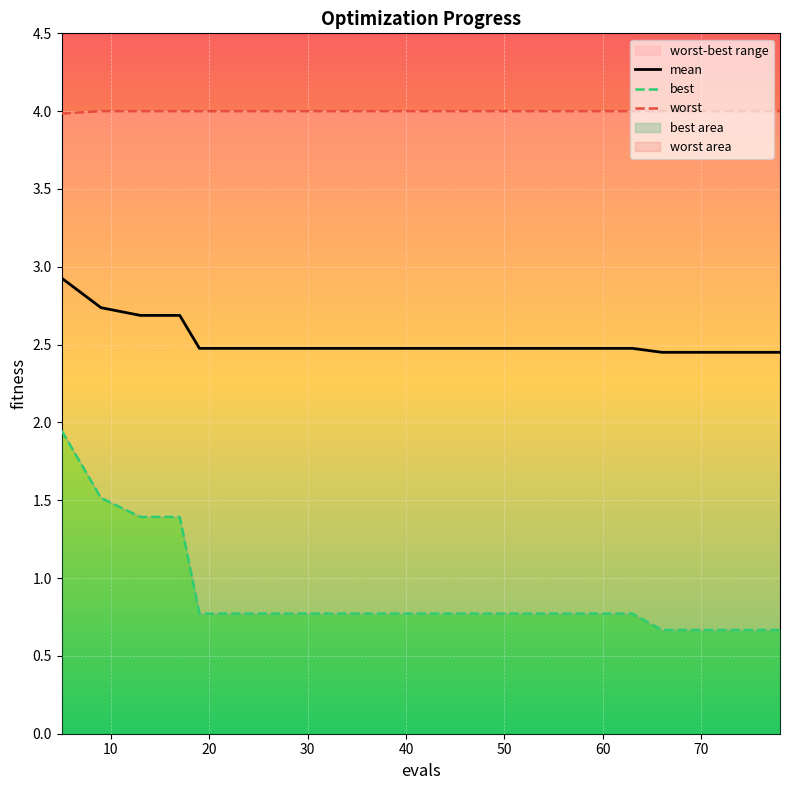

Which series has the largest total across all categories?

worst